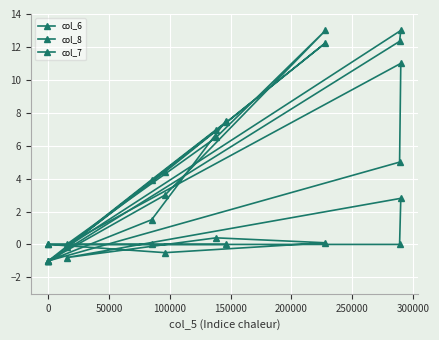

Where is the first local minimum for col_6?

100000